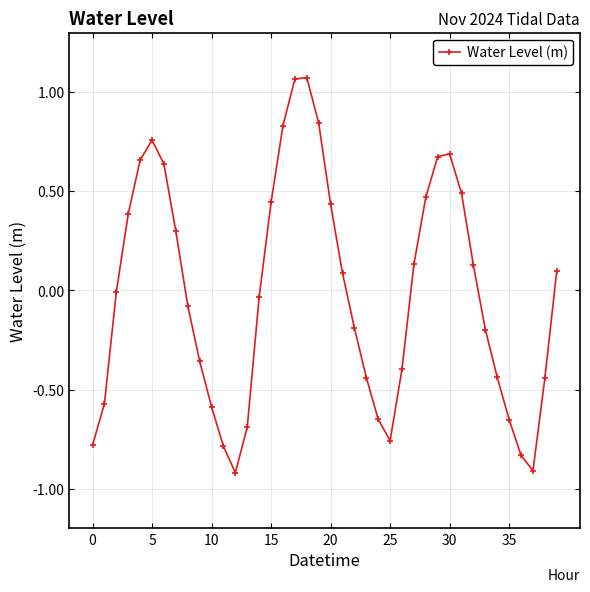

What is the sum of all values?

-0.5